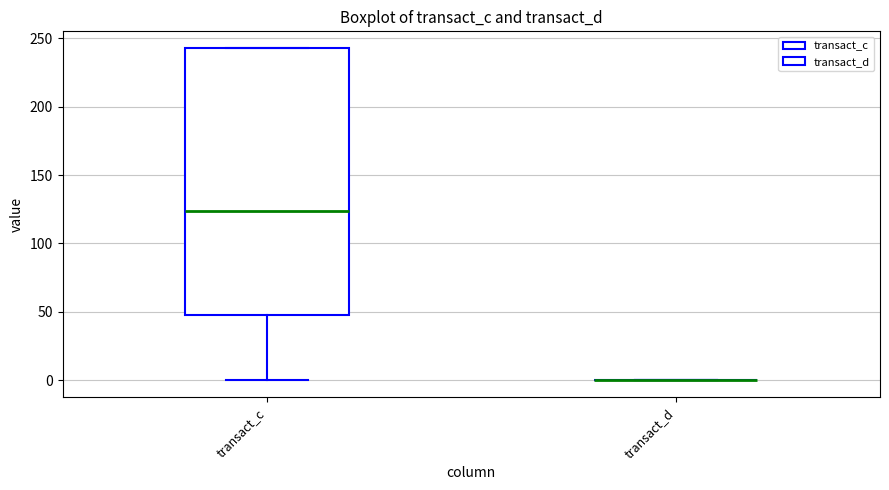

Reading left to right, transcribe this box plot: for each box, give where its median line is, the range the box spans, and where its two whiskers end, as read against the y-axis. The values are not printed on the chart, so give them approximately, as read against the axis.

transact_c: median 125, box 50 to 245, whiskers 0 to 245
transact_d: box collapsed to a line at 0, whiskers 0 to 0